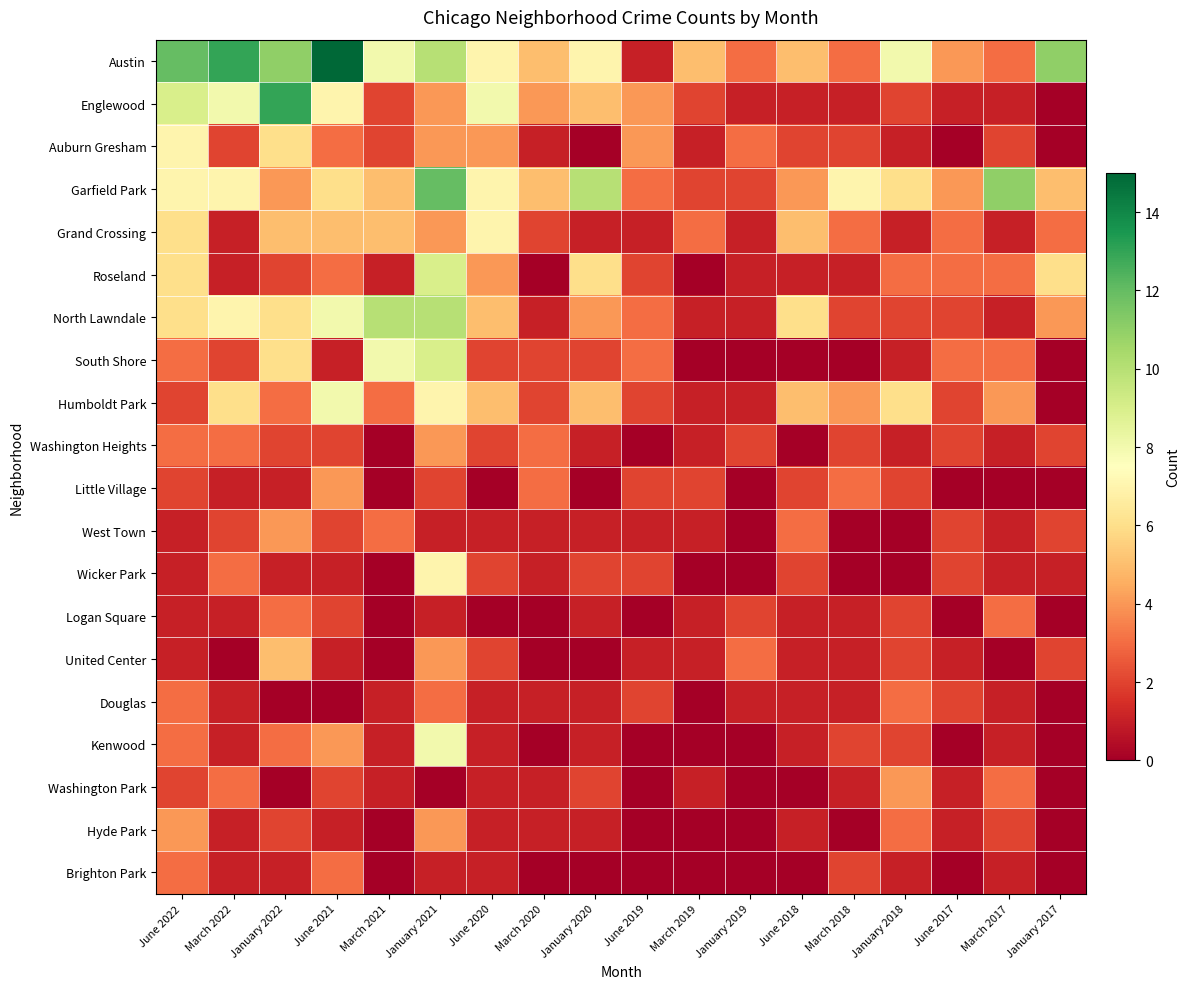

Reading left to right, list all the values displayed in this chart.

Austin: June 2022=12	March 2022=13	January 2022=11	June 2021=15	March 2021=8	January 2021=10	June 2020=7	March 2020=5	January 2020=7	June 2019=1	March 2019=5	January 2019=3	June 2018=5	March 2018=3	January 2018=8	June 2017=4	March 2017=3	January 2017=11
Englewood: June 2022=9	March 2022=8	January 2022=13	June 2021=7	March 2021=2	January 2021=4	June 2020=8	March 2020=4	January 2020=5	June 2019=4	March 2019=2	January 2019=1	June 2018=1	March 2018=1	January 2018=2	June 2017=1	March 2017=1	January 2017=0
Auburn Gresham: June 2022=7	March 2022=2	January 2022=6	June 2021=3	March 2021=2	January 2021=4	June 2020=4	March 2020=1	January 2020=0	June 2019=4	March 2019=1	January 2019=3	June 2018=2	March 2018=2	January 2018=1	June 2017=0	March 2017=2	January 2017=0
Garfield Park: June 2022=7	March 2022=7	January 2022=4	June 2021=6	March 2021=5	January 2021=12	June 2020=7	March 2020=5	January 2020=10	June 2019=3	March 2019=2	January 2019=2	June 2018=4	March 2018=7	January 2018=6	June 2017=4	March 2017=11	January 2017=5
Grand Crossing: June 2022=6	March 2022=1	January 2022=5	June 2021=5	March 2021=5	January 2021=4	June 2020=7	March 2020=2	January 2020=1	June 2019=1	March 2019=3	January 2019=1	June 2018=5	March 2018=3	January 2018=1	June 2017=3	March 2017=1	January 2017=3
Roseland: June 2022=6	March 2022=1	January 2022=2	June 2021=3	March 2021=1	January 2021=9	June 2020=4	March 2020=0	January 2020=6	June 2019=2	March 2019=0	January 2019=1	June 2018=1	March 2018=1	January 2018=3	June 2017=3	March 2017=3	January 2017=6
North Lawndale: June 2022=6	March 2022=7	January 2022=6	June 2021=8	March 2021=10	January 2021=10	June 2020=5	March 2020=1	January 2020=4	June 2019=3	March 2019=1	January 2019=1	June 2018=6	March 2018=2	January 2018=2	June 2017=2	March 2017=1	January 2017=4
South Shore: June 2022=3	March 2022=2	January 2022=6	June 2021=1	March 2021=8	January 2021=9	June 2020=2	March 2020=2	January 2020=2	June 2019=3	March 2019=0	January 2019=0	June 2018=0	March 2018=0	January 2018=1	June 2017=3	March 2017=3	January 2017=0
Humboldt Park: June 2022=2	March 2022=6	January 2022=3	June 2021=8	March 2021=3	January 2021=7	June 2020=5	March 2020=2	January 2020=5	June 2019=2	March 2019=1	January 2019=1	June 2018=5	March 2018=4	January 2018=6	June 2017=2	March 2017=4	January 2017=0
Washington Heights: June 2022=3	March 2022=3	January 2022=2	June 2021=2	March 2021=0	January 2021=4	June 2020=2	March 2020=3	January 2020=1	June 2019=0	March 2019=1	January 2019=2	June 2018=0	March 2018=2	January 2018=1	June 2017=2	March 2017=1	January 2017=2
Little Village: June 2022=2	March 2022=1	January 2022=1	June 2021=4	March 2021=0	January 2021=2	June 2020=0	March 2020=3	January 2020=0	June 2019=2	March 2019=2	January 2019=0	June 2018=2	March 2018=3	January 2018=2	June 2017=0	March 2017=0	January 2017=0
West Town: June 2022=1	March 2022=2	January 2022=4	June 2021=2	March 2021=3	January 2021=1	June 2020=1	March 2020=1	January 2020=1	June 2019=1	March 2019=1	January 2019=0	June 2018=3	March 2018=0	January 2018=0	June 2017=2	March 2017=1	January 2017=2
Wicker Park: June 2022=1	March 2022=3	January 2022=1	June 2021=1	March 2021=0	January 2021=7	June 2020=2	March 2020=1	January 2020=2	June 2019=2	March 2019=0	January 2019=0	June 2018=2	March 2018=0	January 2018=0	June 2017=2	March 2017=1	January 2017=1
Logan Square: June 2022=1	March 2022=1	January 2022=3	June 2021=2	March 2021=0	January 2021=1	June 2020=0	March 2020=0	January 2020=1	June 2019=0	March 2019=1	January 2019=2	June 2018=1	March 2018=1	January 2018=2	June 2017=0	March 2017=3	January 2017=0
United Center: June 2022=1	March 2022=0	January 2022=5	June 2021=1	March 2021=0	January 2021=4	June 2020=2	March 2020=0	January 2020=0	June 2019=1	March 2019=1	January 2019=3	June 2018=1	March 2018=1	January 2018=2	June 2017=1	March 2017=0	January 2017=2
Douglas: June 2022=3	March 2022=1	January 2022=0	June 2021=0	March 2021=1	January 2021=3	June 2020=1	March 2020=1	January 2020=1	June 2019=2	March 2019=0	January 2019=1	June 2018=1	March 2018=1	January 2018=3	June 2017=2	March 2017=1	January 2017=0
Kenwood: June 2022=3	March 2022=1	January 2022=3	June 2021=4	March 2021=1	January 2021=8	June 2020=1	March 2020=0	January 2020=1	June 2019=0	March 2019=0	January 2019=0	June 2018=1	March 2018=2	January 2018=2	June 2017=0	March 2017=1	January 2017=0
Washington Park: June 2022=2	March 2022=3	January 2022=0	June 2021=2	March 2021=1	January 2021=0	June 2020=1	March 2020=1	January 2020=2	June 2019=0	March 2019=1	January 2019=0	June 2018=0	March 2018=1	January 2018=4	June 2017=1	March 2017=3	January 2017=0
Hyde Park: June 2022=4	March 2022=1	January 2022=2	June 2021=1	March 2021=0	January 2021=4	June 2020=1	March 2020=1	January 2020=1	June 2019=0	March 2019=0	January 2019=0	June 2018=1	March 2018=0	January 2018=3	June 2017=1	March 2017=2	January 2017=0
Brighton Park: June 2022=3	March 2022=1	January 2022=1	June 2021=3	March 2021=0	January 2021=1	June 2020=1	March 2020=0	January 2020=0	June 2019=0	March 2019=0	January 2019=0	June 2018=0	March 2018=2	January 2018=1	June 2017=0	March 2017=1	January 2017=0